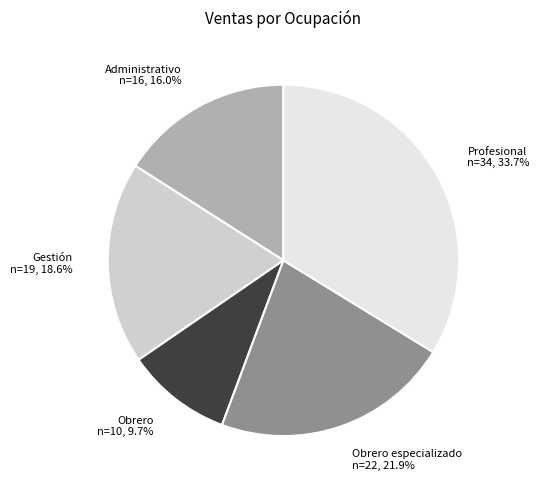

How many slices are in this pie chart?

5